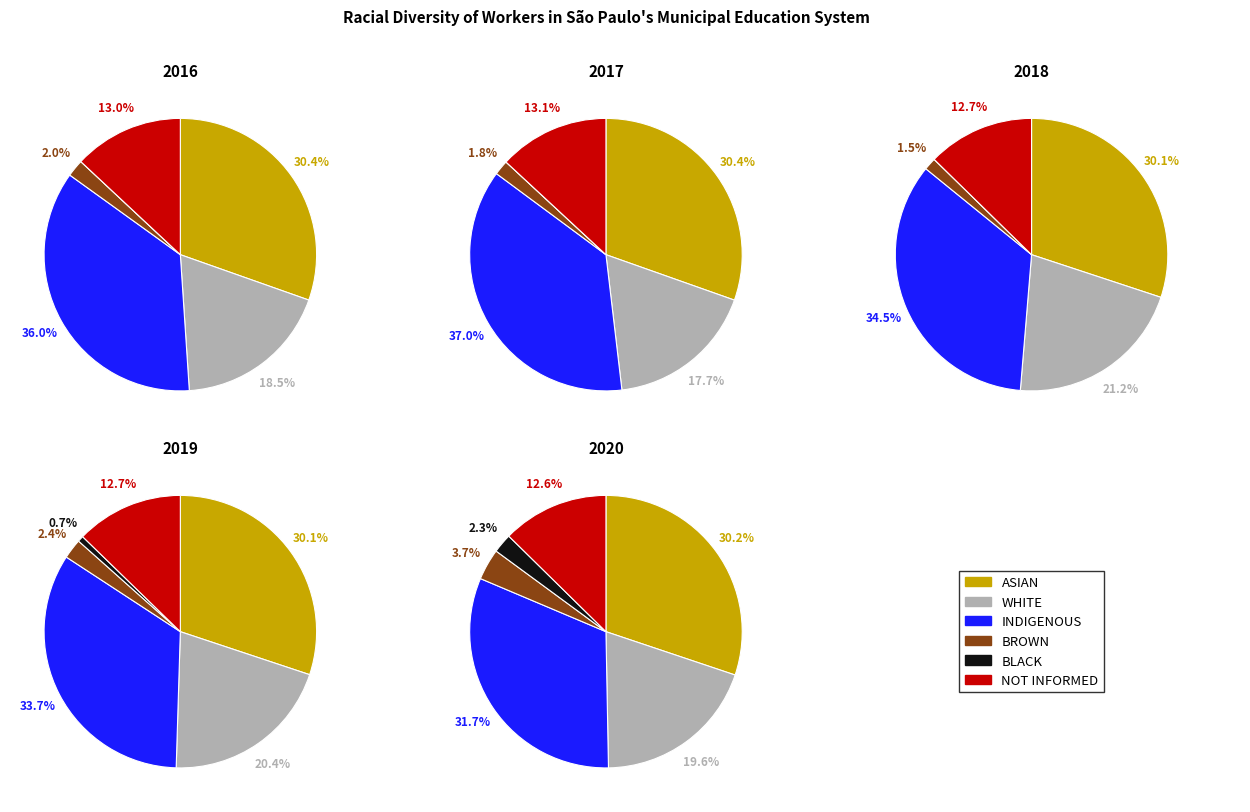

Combined, what portion of the pie is 3 and 1?

40.1%